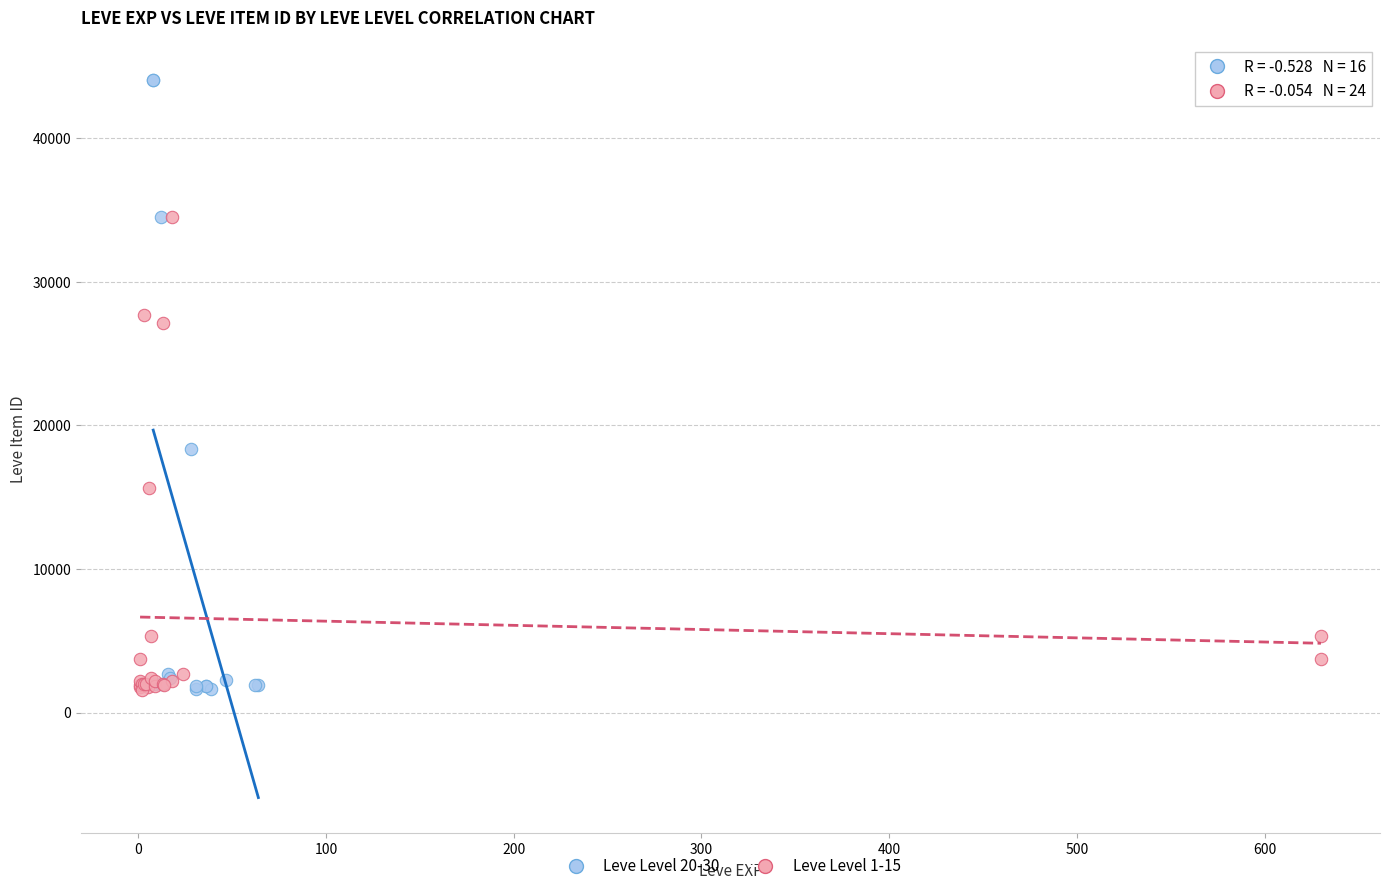

Which series contains the highest Y value?

Leve Level 20-30